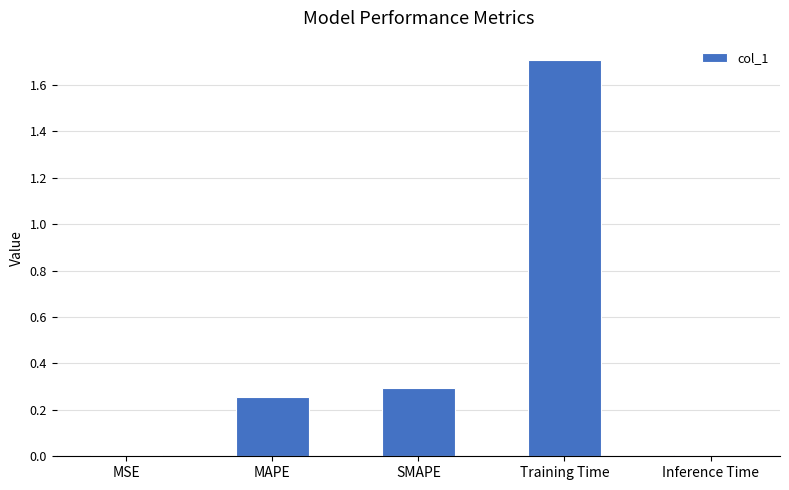

Does the chart contain stacked bars?

No